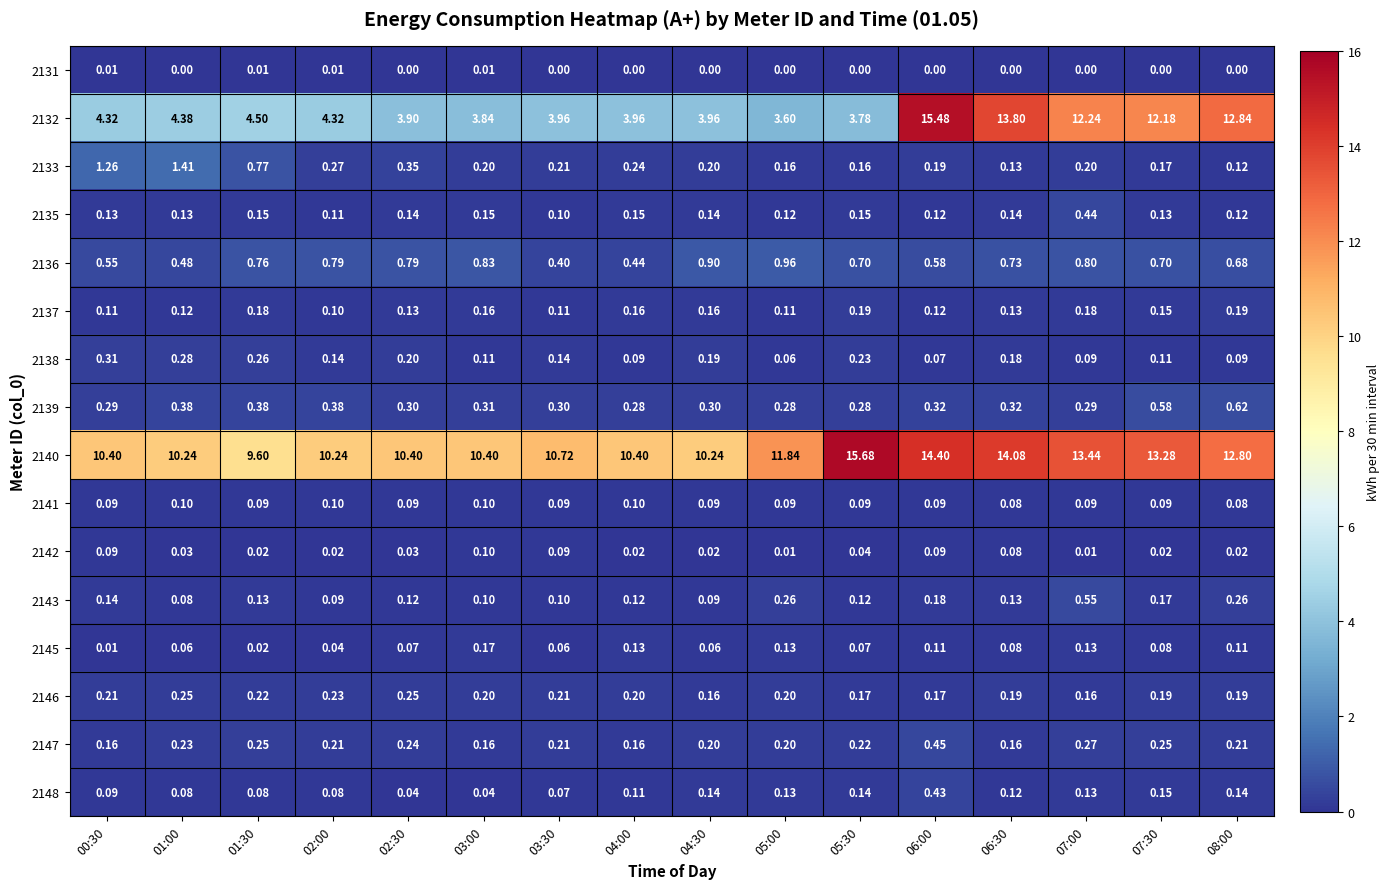

Reading right to left, what are all the values shown in this chart?

2131: 08:00=0.0	07:30=0.0	07:00=0.0	06:30=0.0	06:00=0.0	05:30=0.0	05:00=0.0	04:30=0.0	04:00=0.0	03:30=0.0	03:00=0.0	02:30=0.0	02:00=0.0	01:30=0.0	01:00=0.0	00:30=0.0
2132: 08:00=12.8	07:30=12.2	07:00=12.2	06:30=13.8	06:00=15.5	05:30=3.8	05:00=3.6	04:30=4.0	04:00=4.0	03:30=4.0	03:00=3.8	02:30=3.9	02:00=4.3	01:30=4.5	01:00=4.4	00:30=4.3
2133: 08:00=0.1	07:30=0.2	07:00=0.2	06:30=0.1	06:00=0.2	05:30=0.2	05:00=0.2	04:30=0.2	04:00=0.2	03:30=0.2	03:00=0.2	02:30=0.3	02:00=0.3	01:30=0.8	01:00=1.4	00:30=1.3
2135: 08:00=0.1	07:30=0.1	07:00=0.4	06:30=0.1	06:00=0.1	05:30=0.1	05:00=0.1	04:30=0.1	04:00=0.1	03:30=0.1	03:00=0.1	02:30=0.1	02:00=0.1	01:30=0.1	01:00=0.1	00:30=0.1
2136: 08:00=0.7	07:30=0.7	07:00=0.8	06:30=0.7	06:00=0.6	05:30=0.7	05:00=1.0	04:30=0.9	04:00=0.4	03:30=0.4	03:00=0.8	02:30=0.8	02:00=0.8	01:30=0.8	01:00=0.5	00:30=0.6
2137: 08:00=0.2	07:30=0.1	07:00=0.2	06:30=0.1	06:00=0.1	05:30=0.2	05:00=0.1	04:30=0.2	04:00=0.2	03:30=0.1	03:00=0.2	02:30=0.1	02:00=0.1	01:30=0.2	01:00=0.1	00:30=0.1
2138: 08:00=0.1	07:30=0.1	07:00=0.1	06:30=0.2	06:00=0.1	05:30=0.2	05:00=0.1	04:30=0.2	04:00=0.1	03:30=0.1	03:00=0.1	02:30=0.2	02:00=0.1	01:30=0.3	01:00=0.3	00:30=0.3
2139: 08:00=0.6	07:30=0.6	07:00=0.3	06:30=0.3	06:00=0.3	05:30=0.3	05:00=0.3	04:30=0.3	04:00=0.3	03:30=0.3	03:00=0.3	02:30=0.3	02:00=0.4	01:30=0.4	01:00=0.4	00:30=0.3
2140: 08:00=12.8	07:30=13.3	07:00=13.4	06:30=14.1	06:00=14.4	05:30=15.7	05:00=11.8	04:30=10.2	04:00=10.4	03:30=10.7	03:00=10.4	02:30=10.4	02:00=10.2	01:30=9.6	01:00=10.2	00:30=10.4
2141: 08:00=0.1	07:30=0.1	07:00=0.1	06:30=0.1	06:00=0.1	05:30=0.1	05:00=0.1	04:30=0.1	04:00=0.1	03:30=0.1	03:00=0.1	02:30=0.1	02:00=0.1	01:30=0.1	01:00=0.1	00:30=0.1
2142: 08:00=0.0	07:30=0.0	07:00=0.0	06:30=0.1	06:00=0.1	05:30=0.0	05:00=0.0	04:30=0.0	04:00=0.0	03:30=0.1	03:00=0.1	02:30=0.0	02:00=0.0	01:30=0.0	01:00=0.0	00:30=0.1
2143: 08:00=0.3	07:30=0.2	07:00=0.6	06:30=0.1	06:00=0.2	05:30=0.1	05:00=0.3	04:30=0.1	04:00=0.1	03:30=0.1	03:00=0.1	02:30=0.1	02:00=0.1	01:30=0.1	01:00=0.1	00:30=0.1
2145: 08:00=0.1	07:30=0.1	07:00=0.1	06:30=0.1	06:00=0.1	05:30=0.1	05:00=0.1	04:30=0.1	04:00=0.1	03:30=0.1	03:00=0.2	02:30=0.1	02:00=0.0	01:30=0.0	01:00=0.1	00:30=0.0
2146: 08:00=0.2	07:30=0.2	07:00=0.2	06:30=0.2	06:00=0.2	05:30=0.2	05:00=0.2	04:30=0.2	04:00=0.2	03:30=0.2	03:00=0.2	02:30=0.2	02:00=0.2	01:30=0.2	01:00=0.2	00:30=0.2
2147: 08:00=0.2	07:30=0.2	07:00=0.3	06:30=0.2	06:00=0.5	05:30=0.2	05:00=0.2	04:30=0.2	04:00=0.2	03:30=0.2	03:00=0.2	02:30=0.2	02:00=0.2	01:30=0.2	01:00=0.2	00:30=0.2
2148: 08:00=0.1	07:30=0.1	07:00=0.1	06:30=0.1	06:00=0.4	05:30=0.1	05:00=0.1	04:30=0.1	04:00=0.1	03:30=0.1	03:00=0.0	02:30=0.0	02:00=0.1	01:30=0.1	01:00=0.1	00:30=0.1